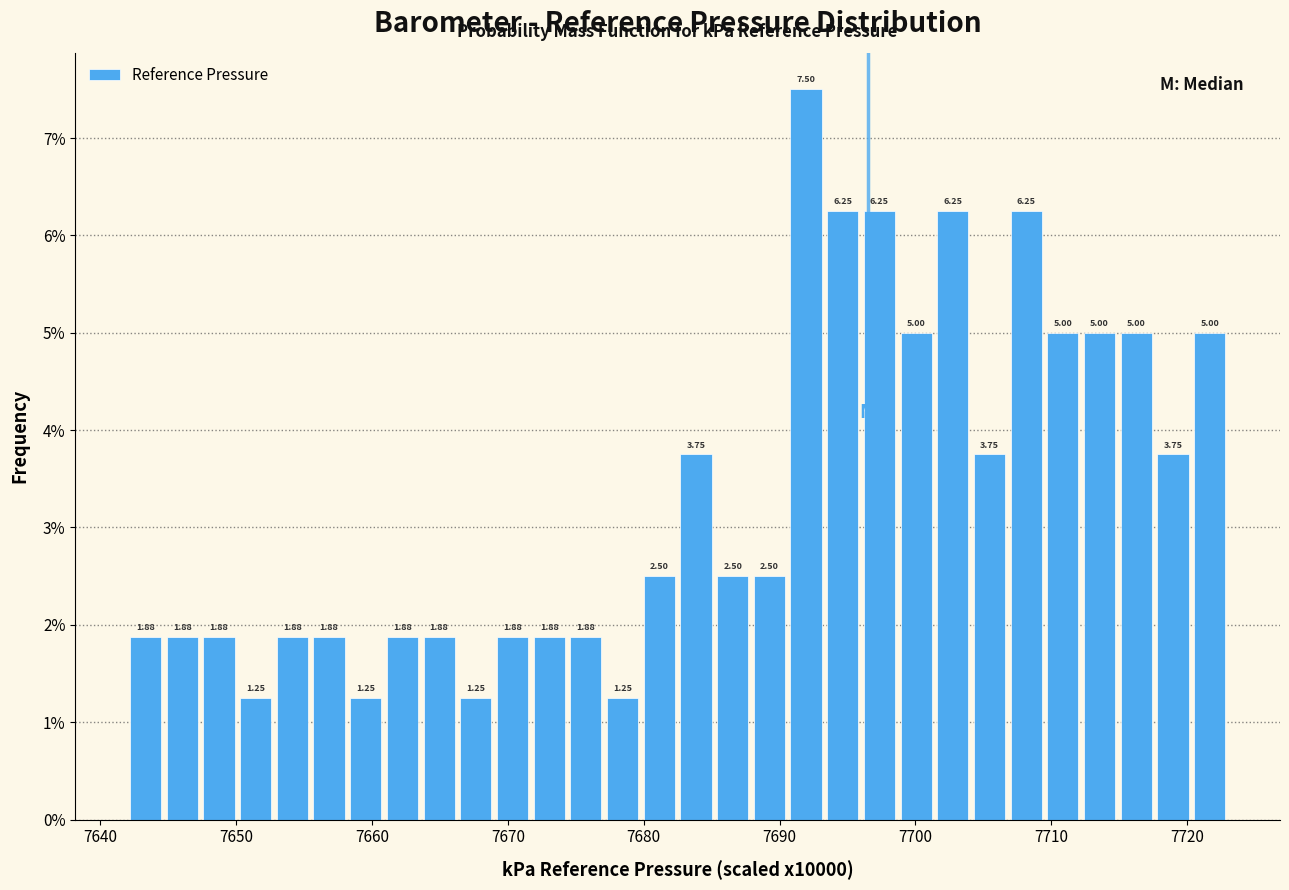

Read against the x-axis, roughly where is the centre of the tallest bar?

7692